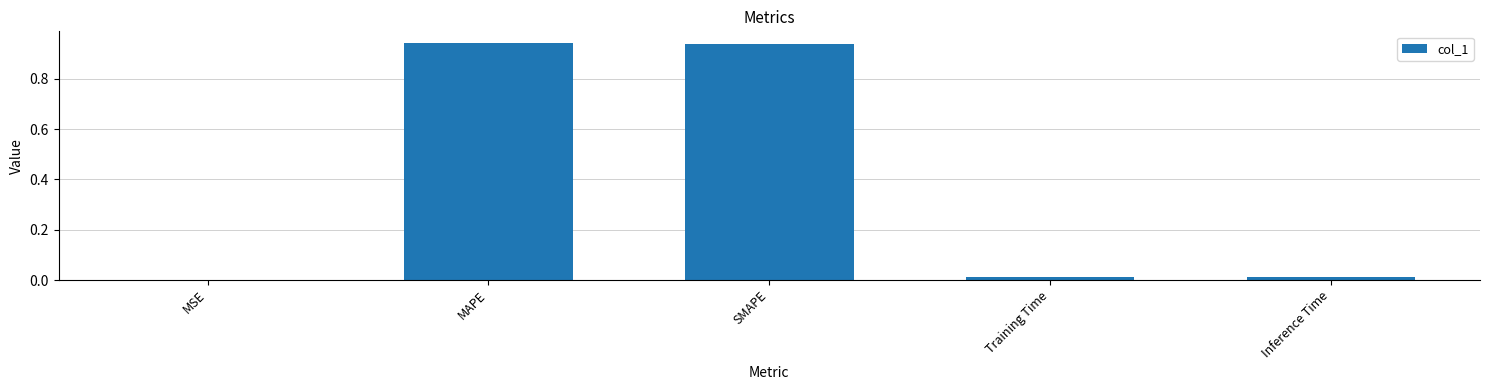

What is the sum of all values?

1.9